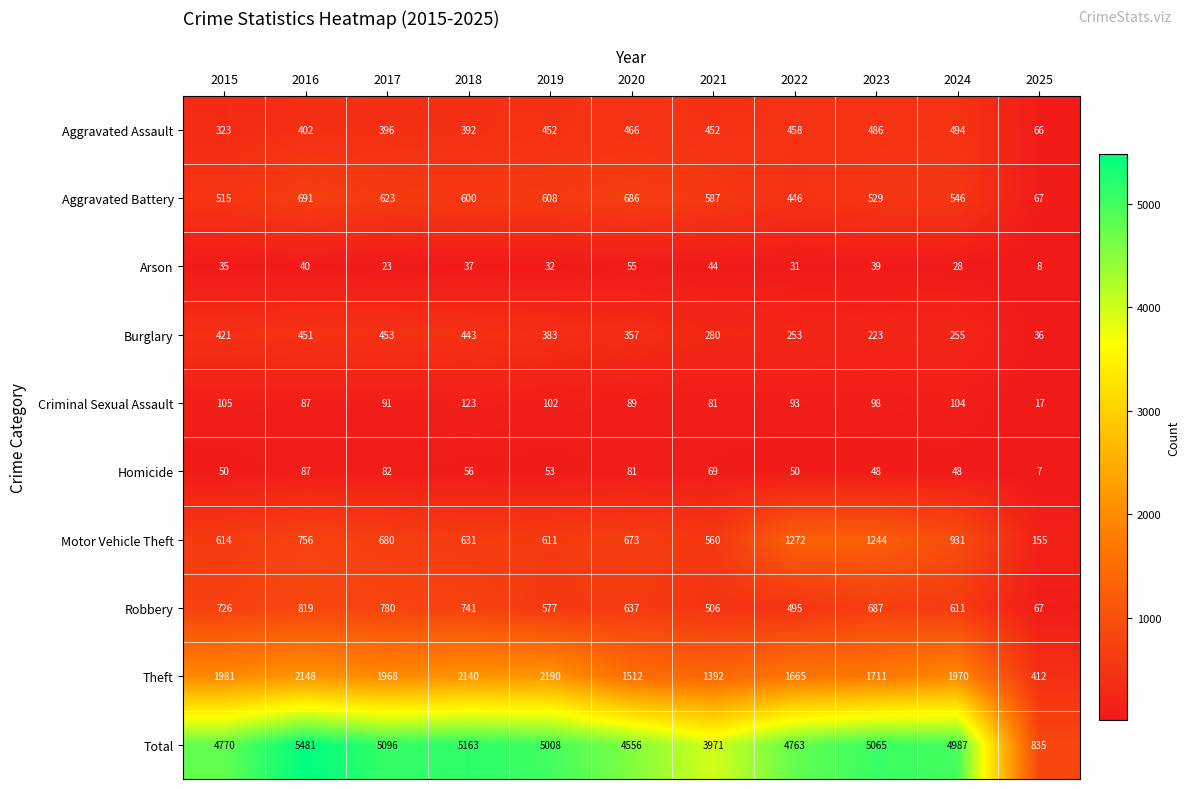

Is it true that Robbery equals 506 at 2021?

True